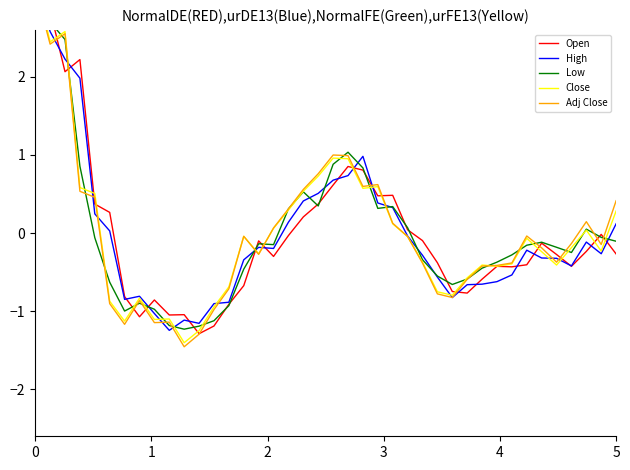

True or false: Open has more than 0 points higher than both neighbors.

True